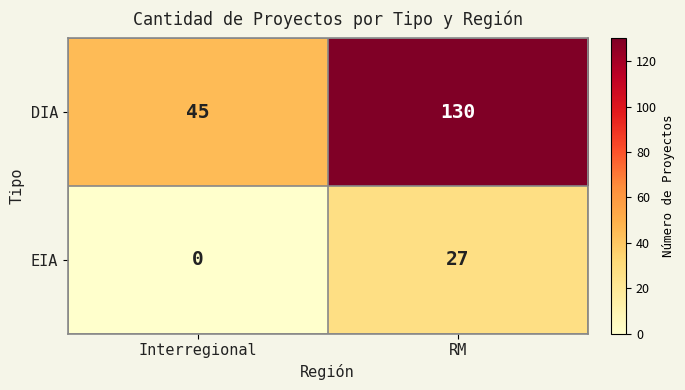

Where is DIA nearest to the value 87?

Interregional